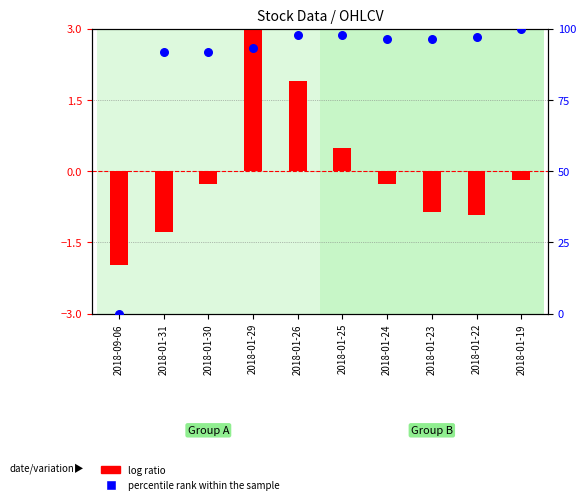

Which series has the largest total across all categories?

percentile rank within the sample